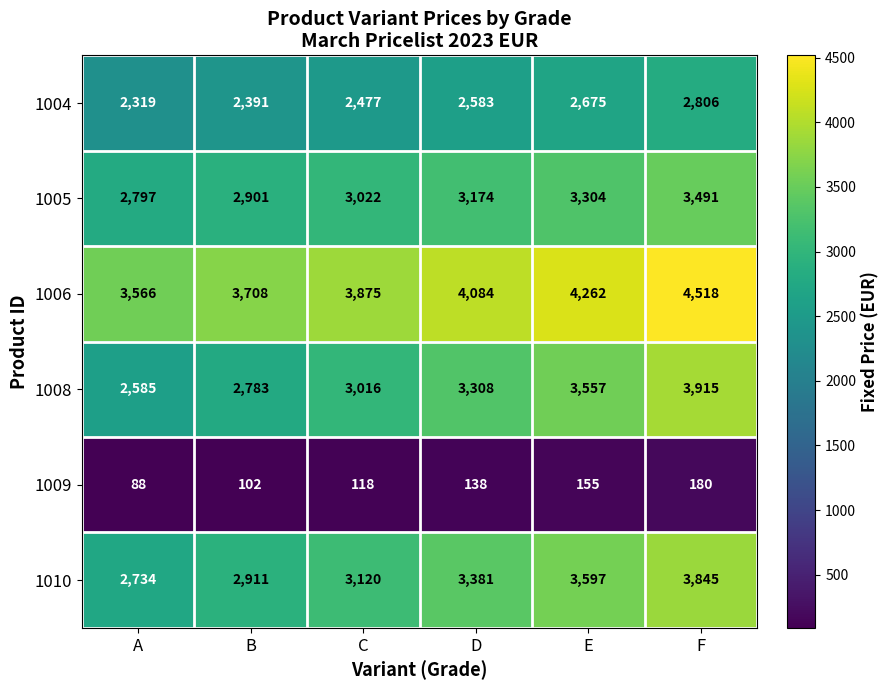

Count the number of data series in this chart.

6